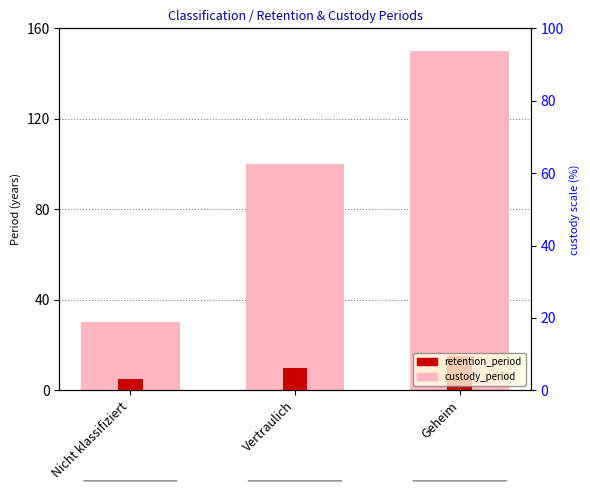

What is the label of the 1st bar from the right?

Geheim